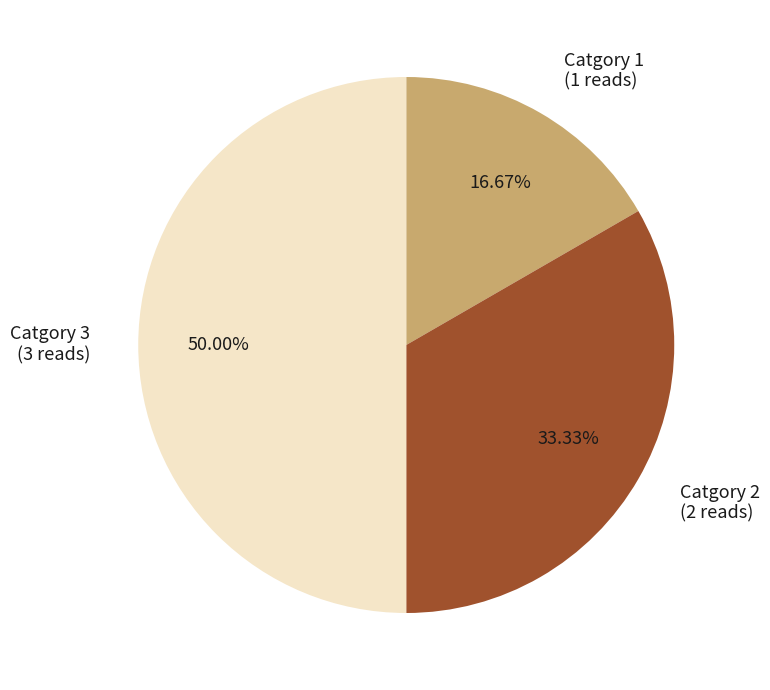

What is the ratio of the value at Catgory 1 to the value at Catgory 2?

0.5